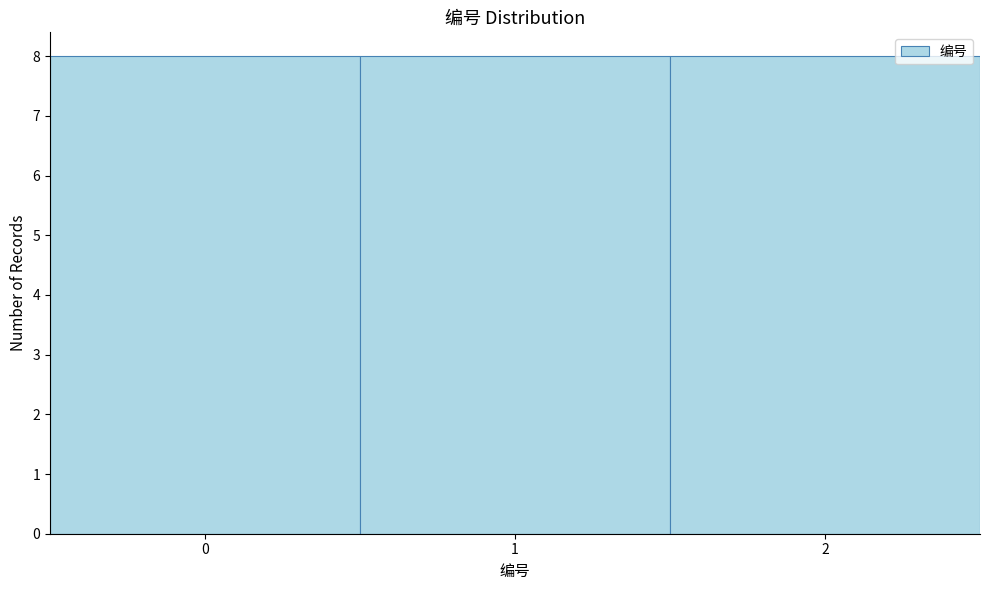

What is the height of the bar covering -0.5 to 0.5 on the x-axis? The values are not printed on the chart, so give them approximately, as read against the axis.

8